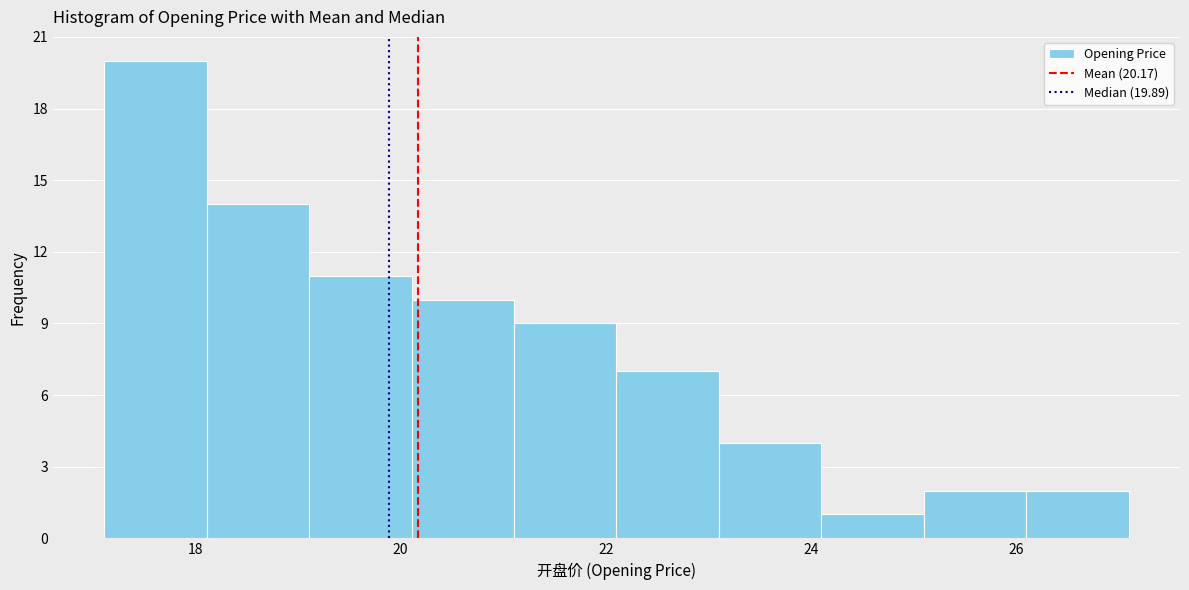

Reading left to right, transcribe this chart: for each bar, give the range it covers on the x-axis and its height. Neither the bar edges nor the heights are printed on the chart, so give them approximately, as read against the axes.

17.2 to 18.2: 20
18.2 to 19.2: 14
19.2 to 20.2: 11
20.2 to 21.2: 10
21.2 to 22.2: 9
22.2 to 23.2: 7
23.2 to 24.2: 4
24.2 to 25.2: 1
25.2 to 26.2: 2
26.2 to 27.2: 2